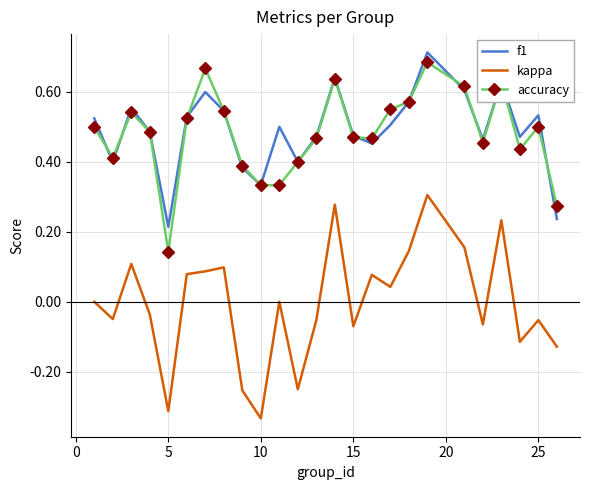

Which series has the largest range (max minus min)?

kappa